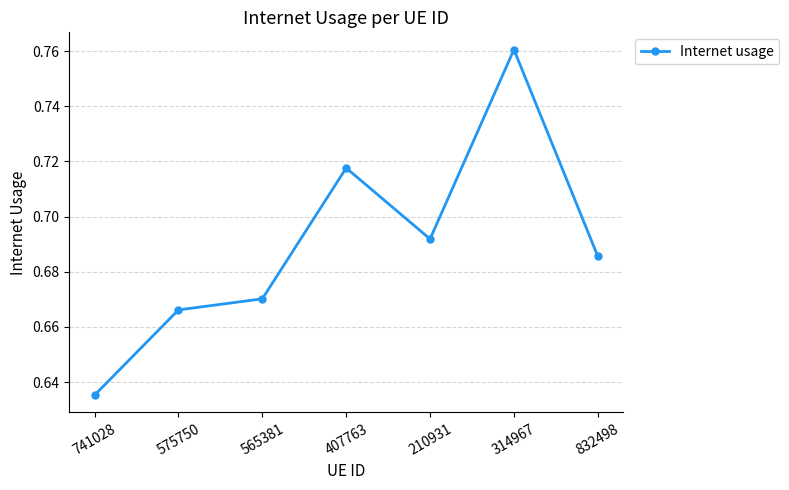

What is the label of the 5th point from the right?

565381